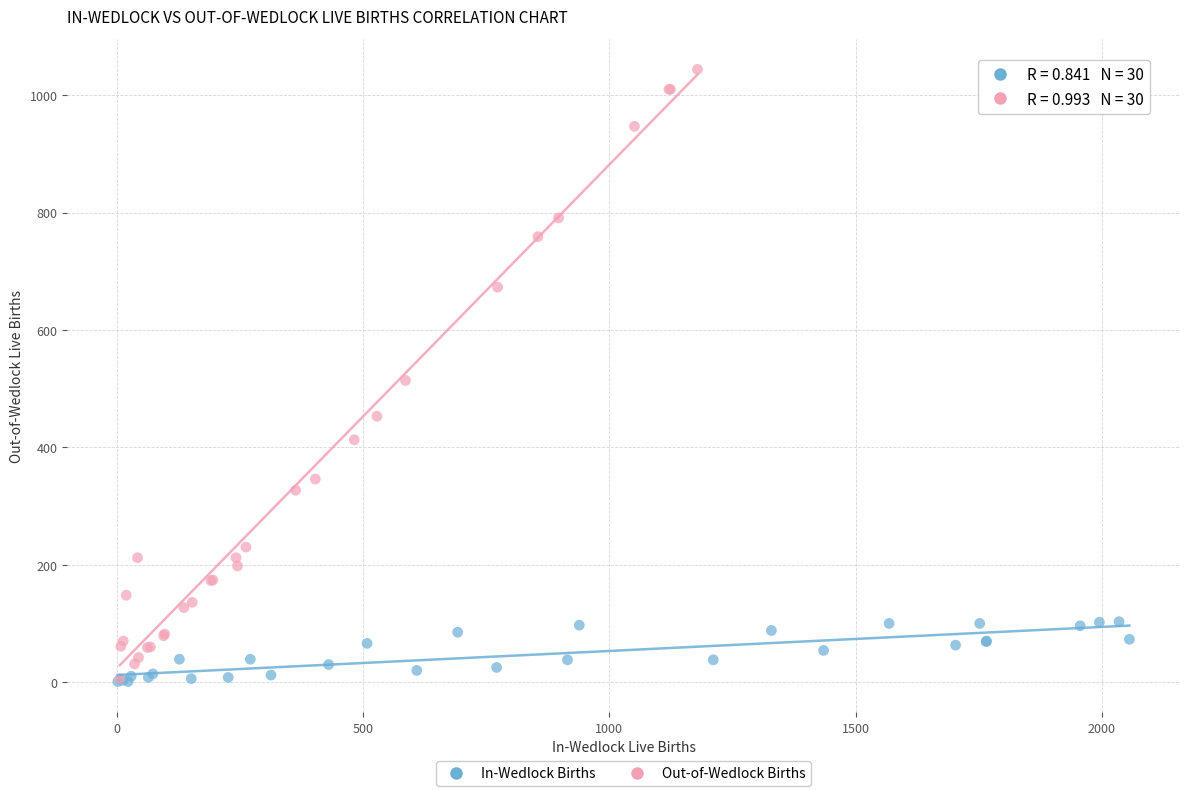

Which series has the widest spread of Y values?

Out-of-Wedlock Births